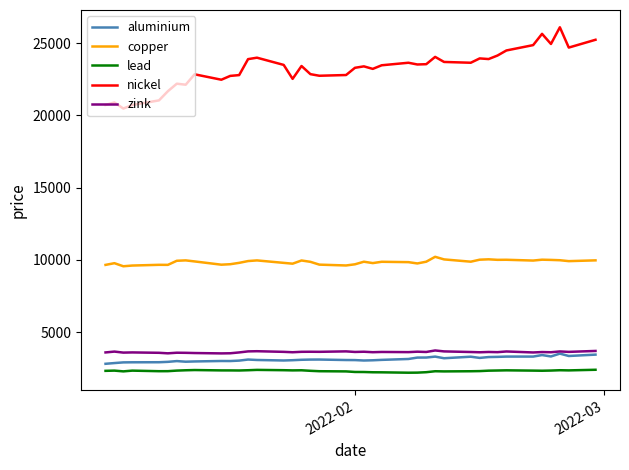

True or false: nickel and copper intersect in this chart.

False